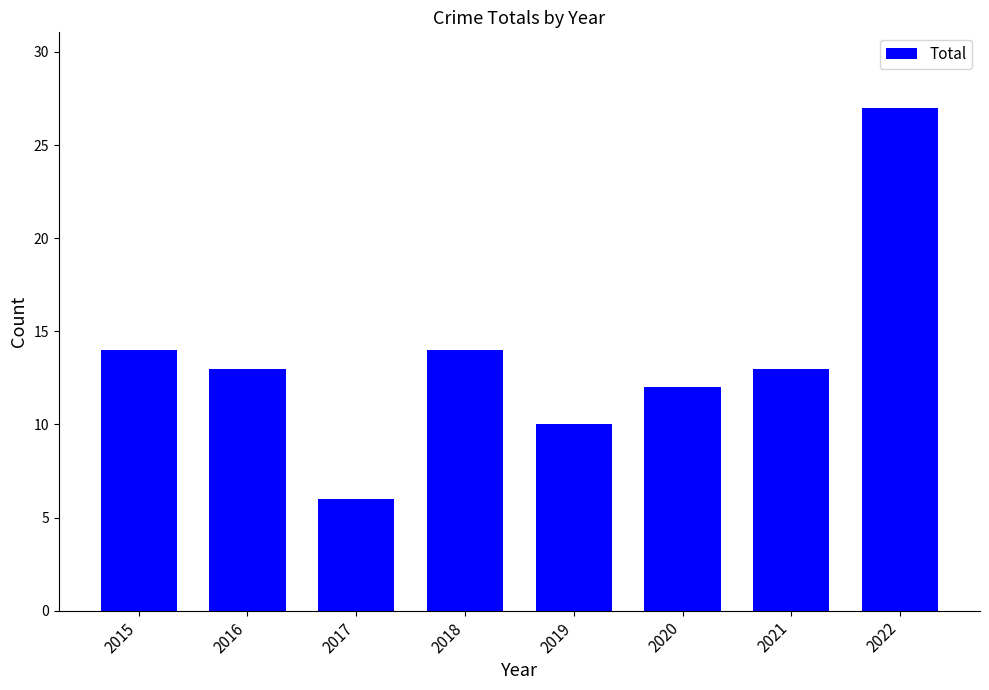

Are the bars horizontal?

No